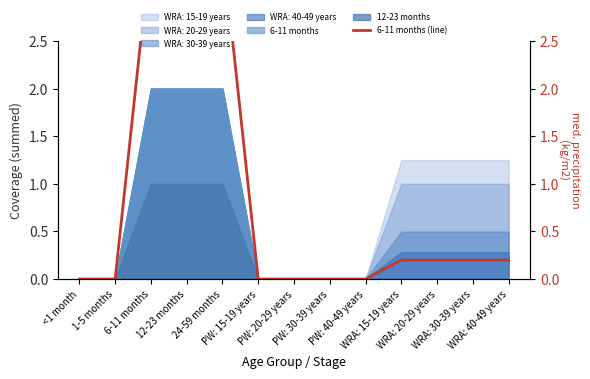

The chart shows a value of 2.1 at 24-59 months. True or false?

False